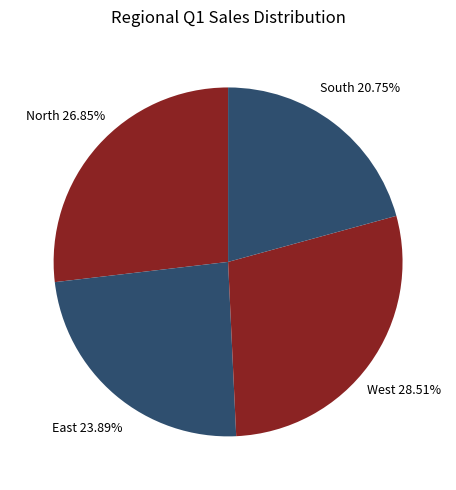

Do East and South together represent more than half of the pie?

No